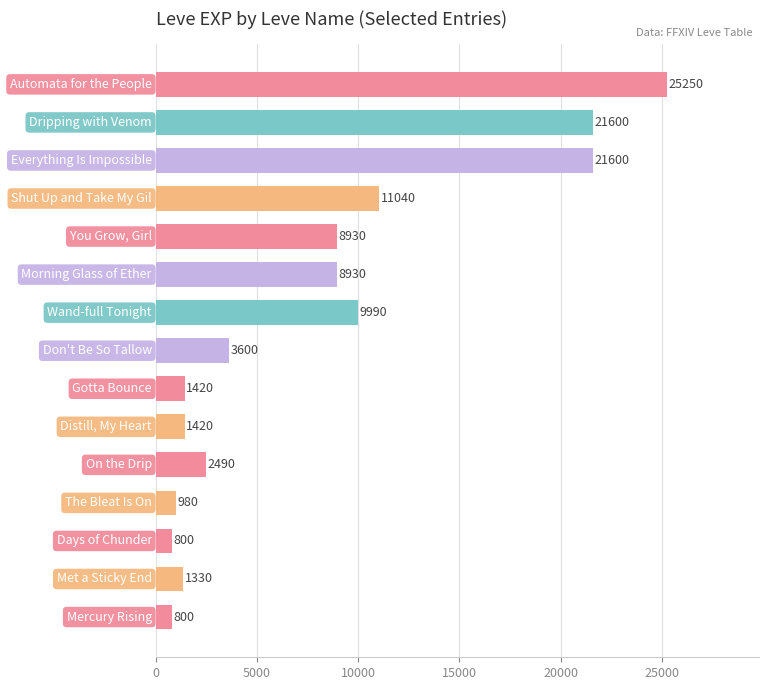

What is the difference between the maximum and minimum values?

24450